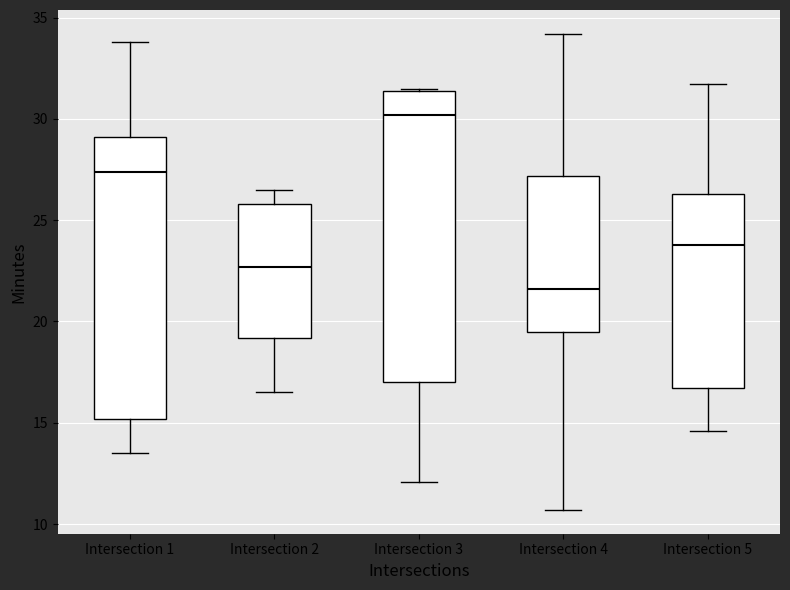

Which box's median line is the lowest?

Intersection 4